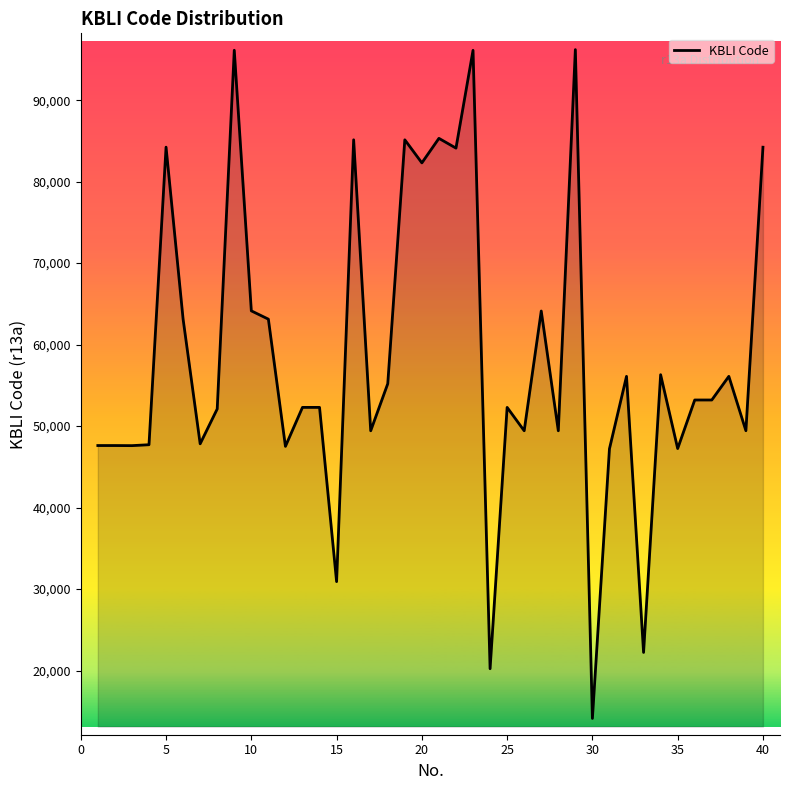

What is the greatest value displayed?

96200